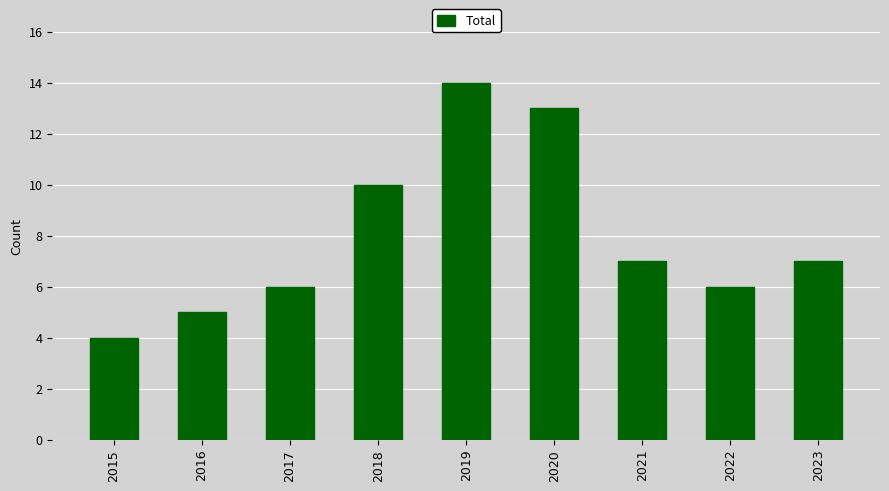

Where is the data nearest to the value 9?

2018